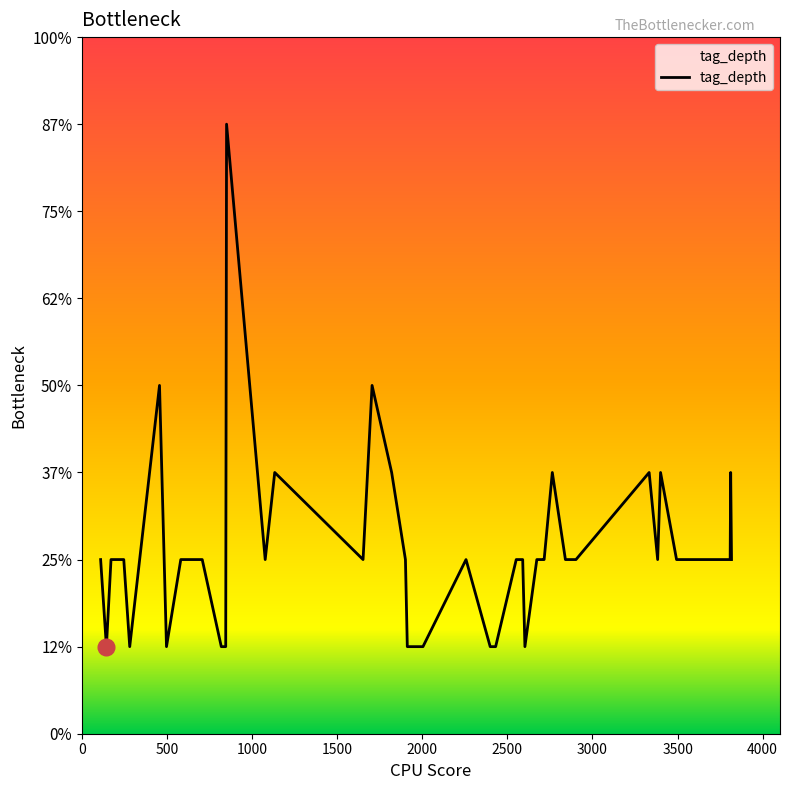

Is this an area chart (filled region under the line)?

Yes